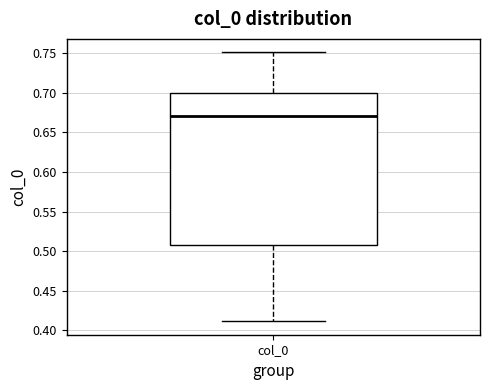

Where is the lower edge of the box for col_0 on the y-axis? The values are not printed on the chart, so give them approximately, as read against the axis.

0.505